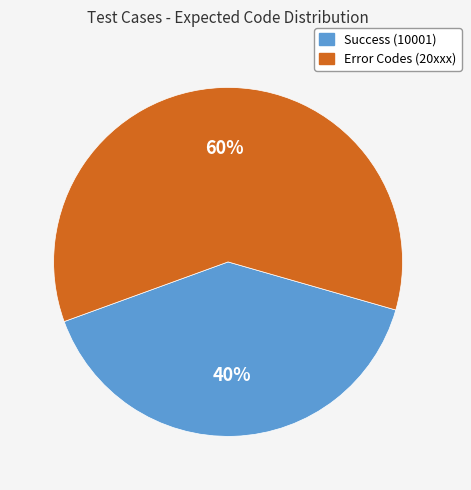

Between Success (10001) and Error Codes (20xxx), which is larger?

Error Codes (20xxx)